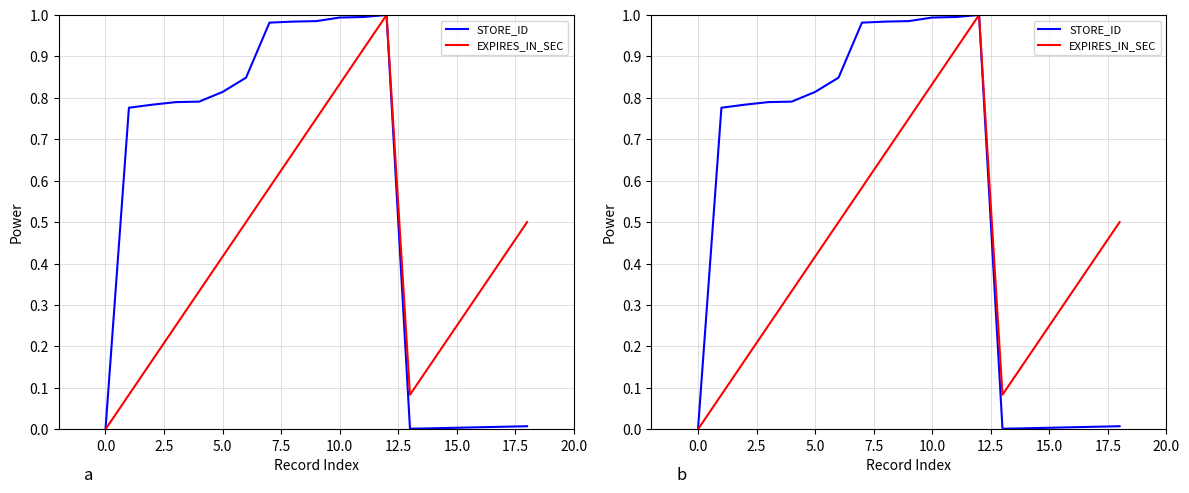

Where do EXPIRES_IN_SEC and STORE_ID first cross each other?

12 and 13